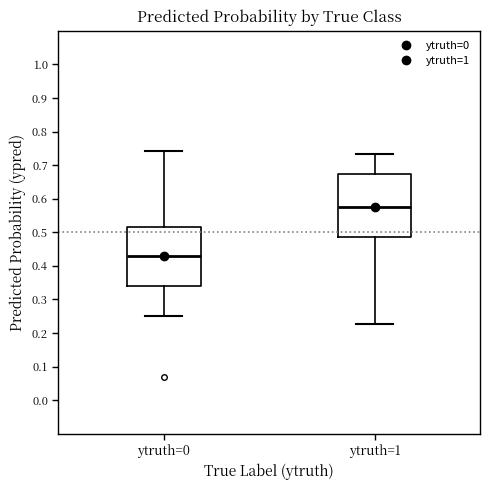

Which box's median line is the lowest?

ytruth=0